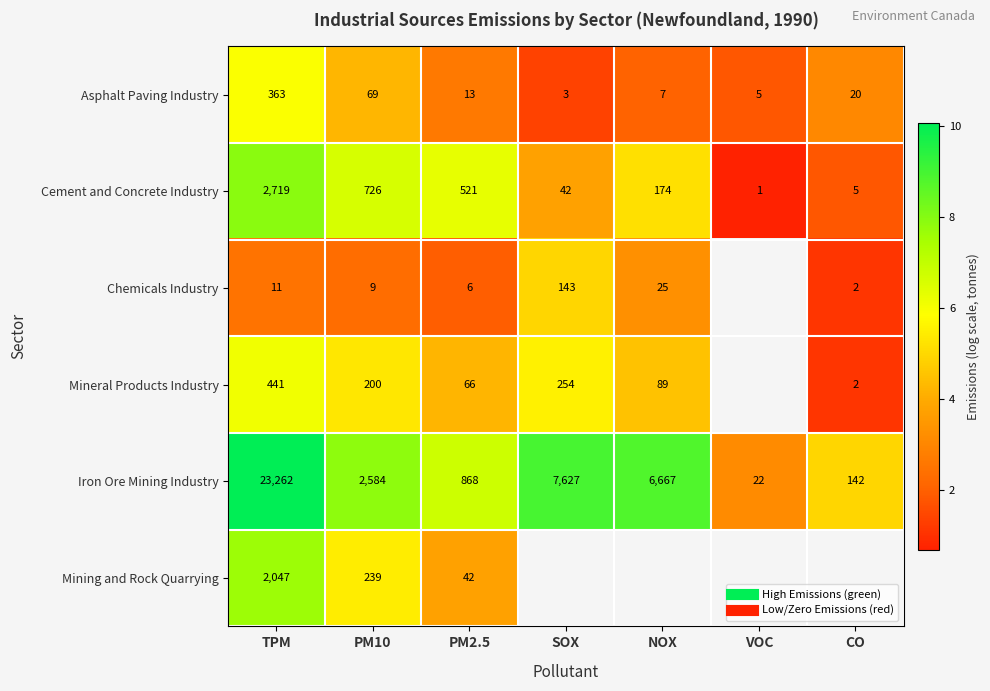

True or false: Iron Ore Mining Industry has a value of 7.9 at PM10.

True